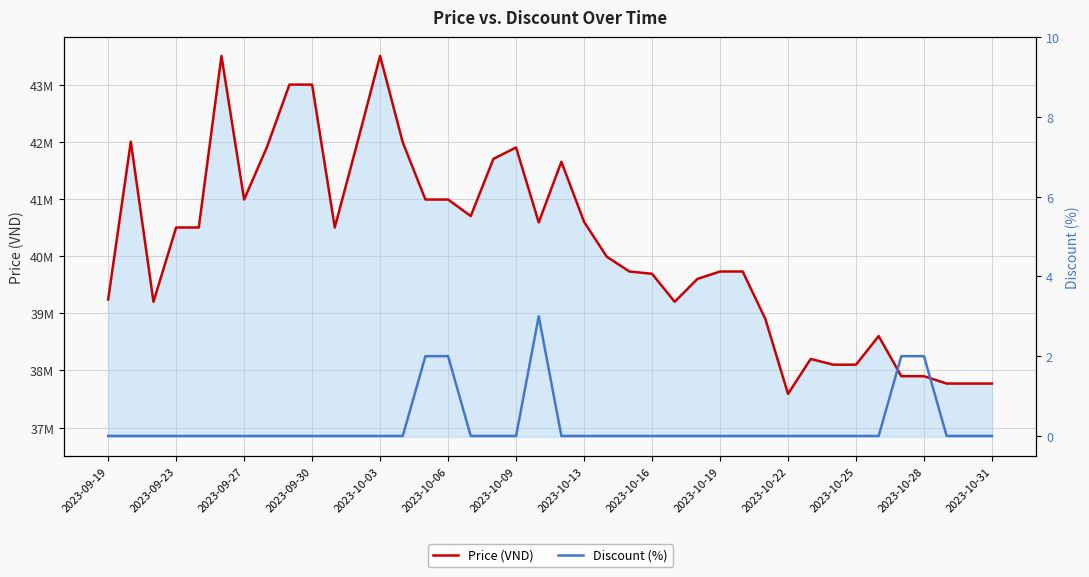

Is it true that Discount (%) equals 0 at 25?

True